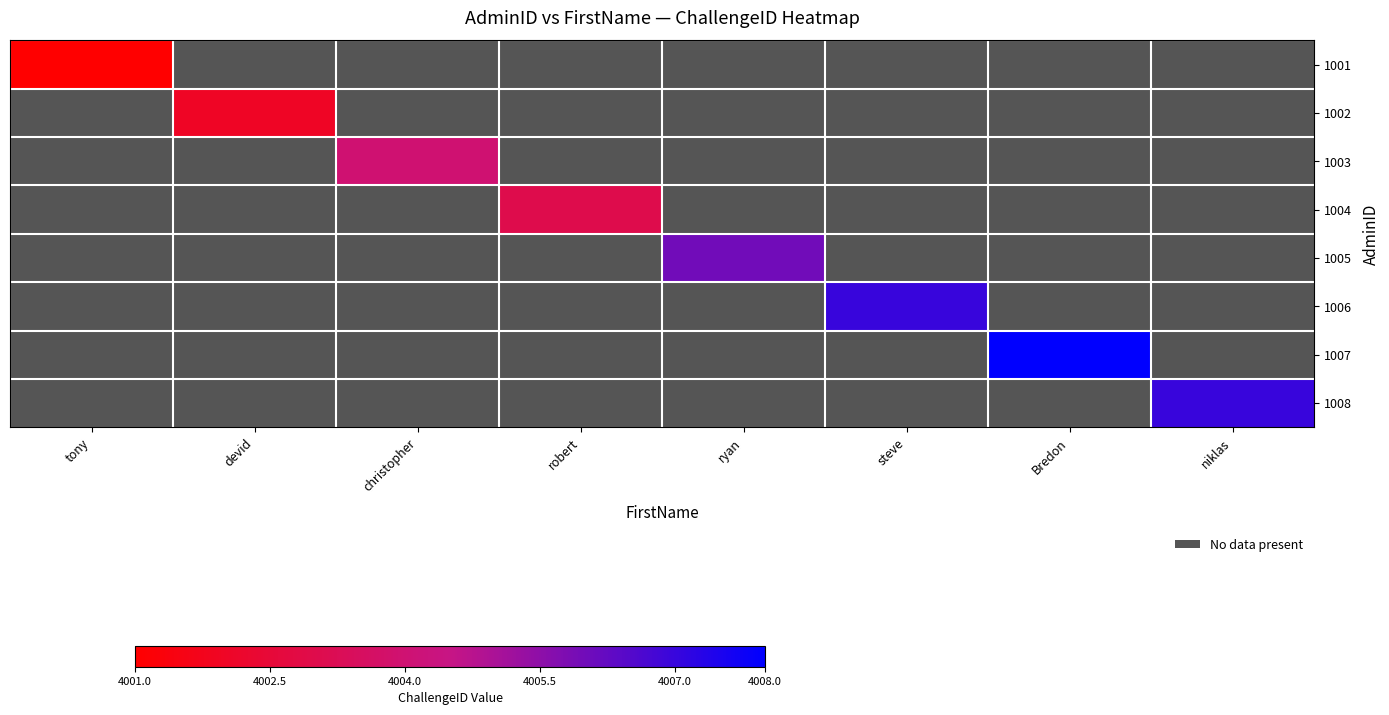

Is the value of 1008 at niklas greater than the value of 1002 at steve?

No